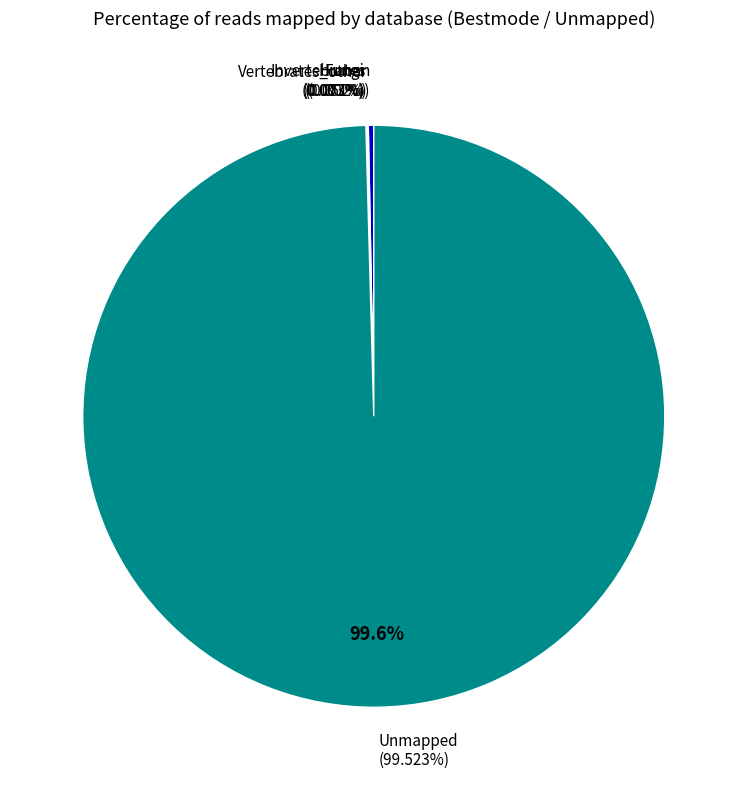

How many segments does this pie chart have?

5